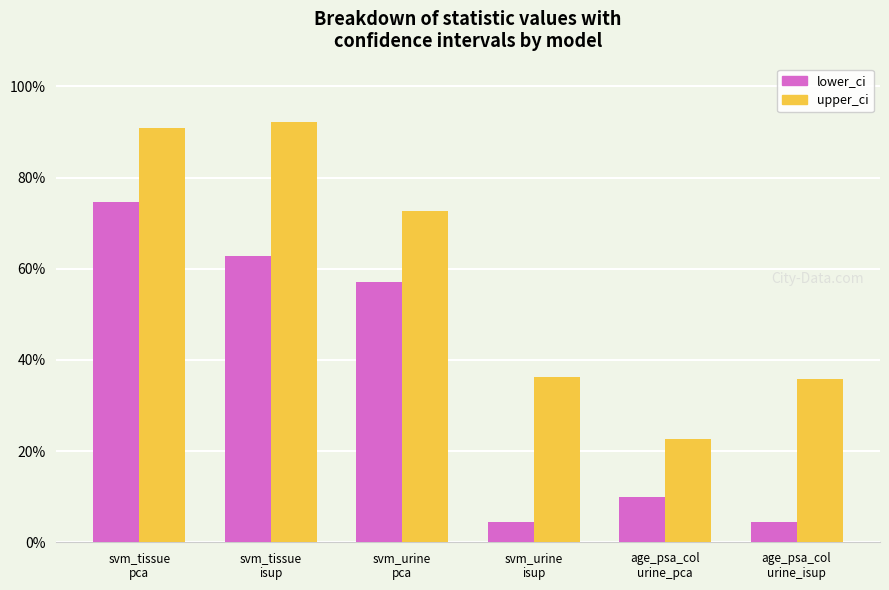

Are the bars horizontal?

No